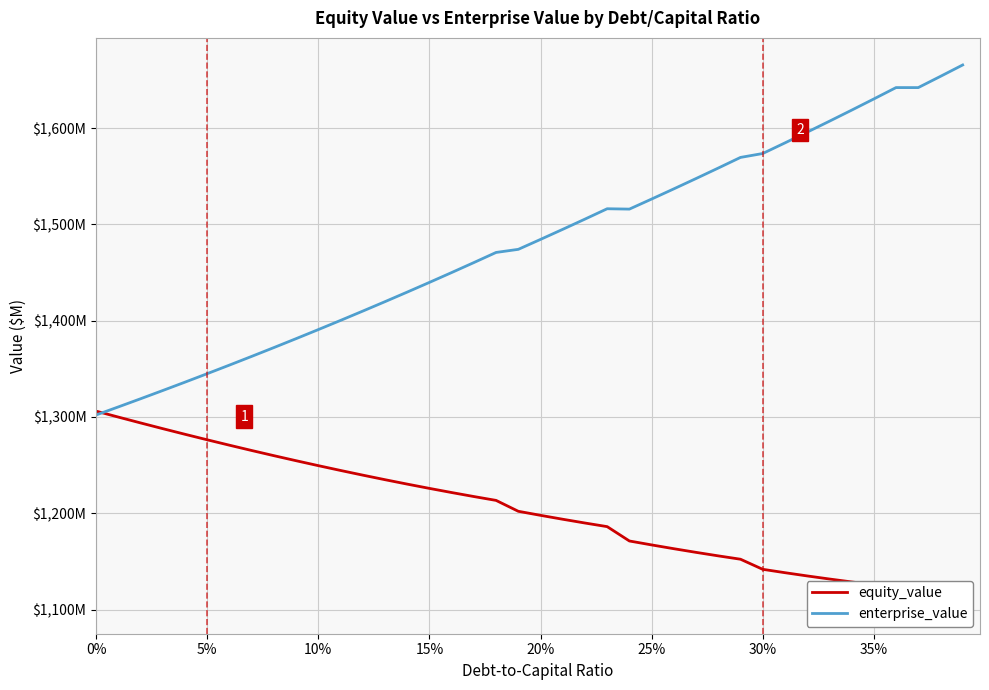

At 20%, list the series in order from largest to smallest.

enterprise_value, equity_value